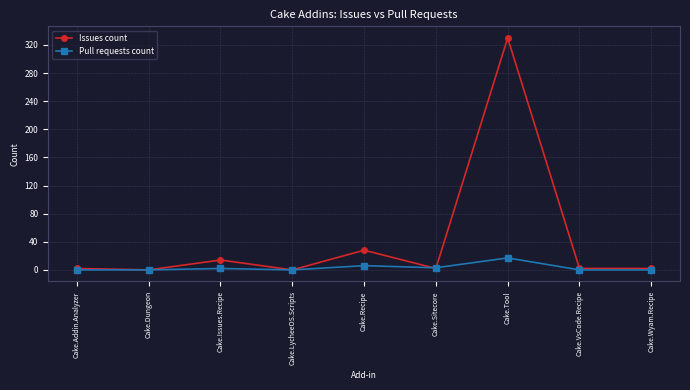

At which category does Issues count reach its first local peak?

Cake.Issues.Recipe